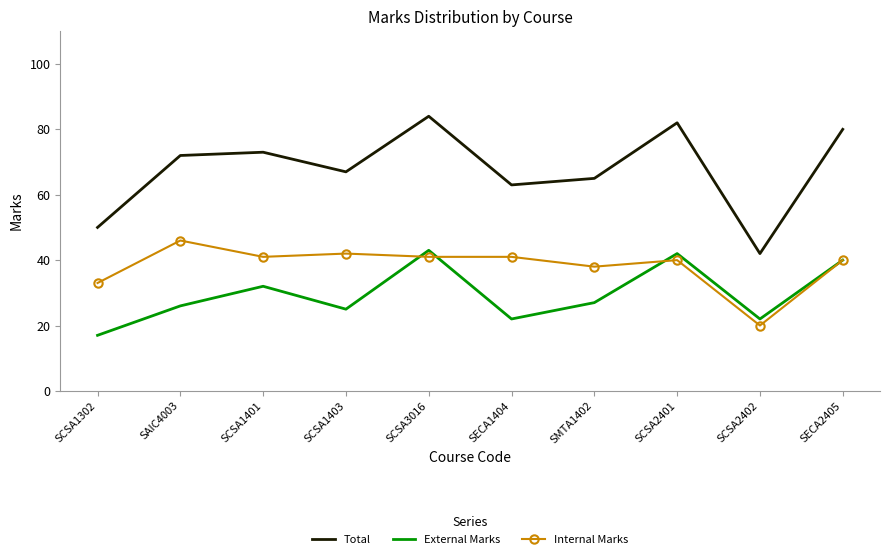

What is the sum of the External Marks values at SCSA1403 and SCSA3016?

68